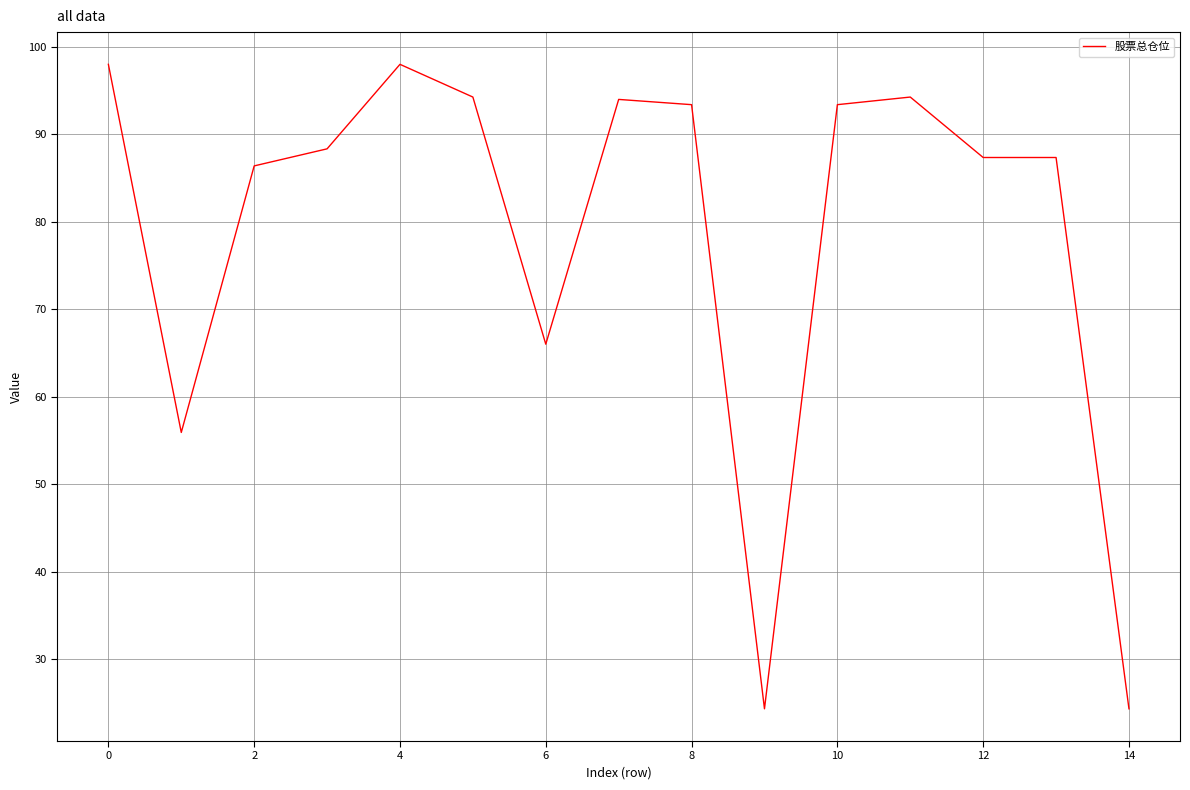

What is the maximum value shown in the chart?

98.0